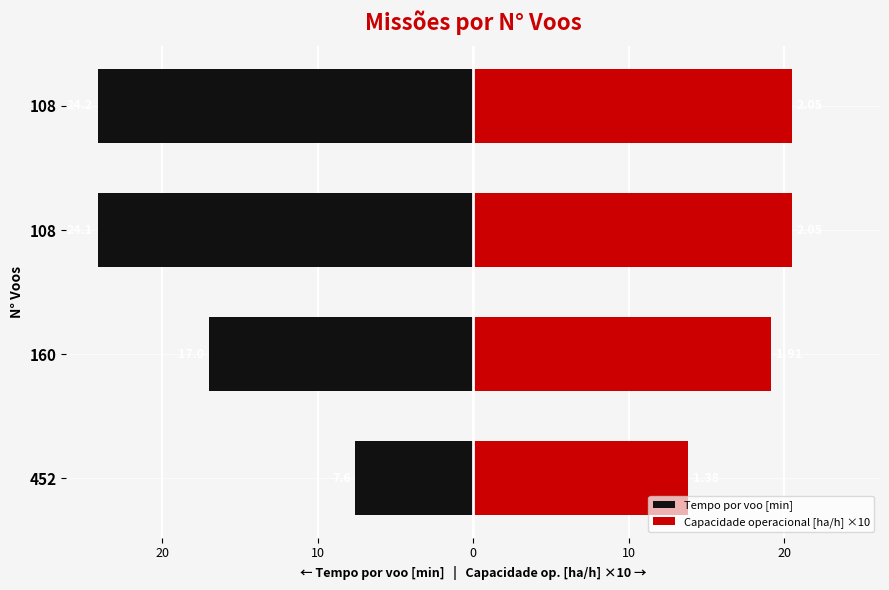

How many groups of bars are there?

4